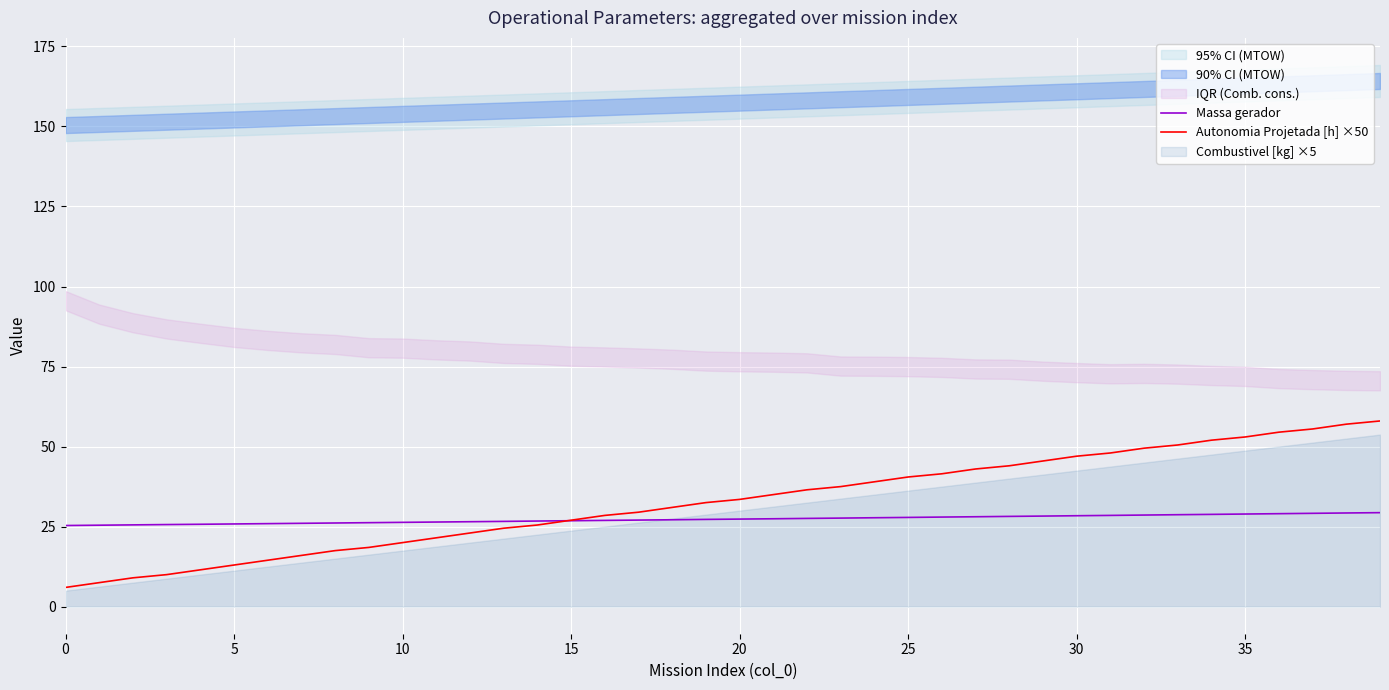

What is the lowest value of the Autonomia Projetada [h] ×50 series?

6.0